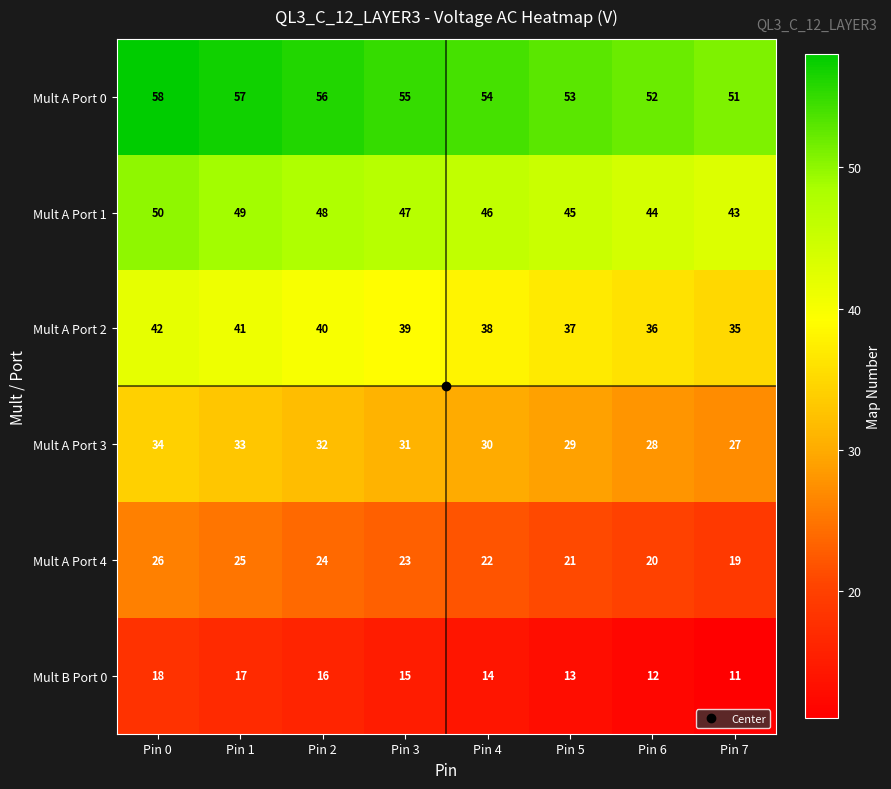

How many Mult A Port 1 values are between 45 and 49?

5